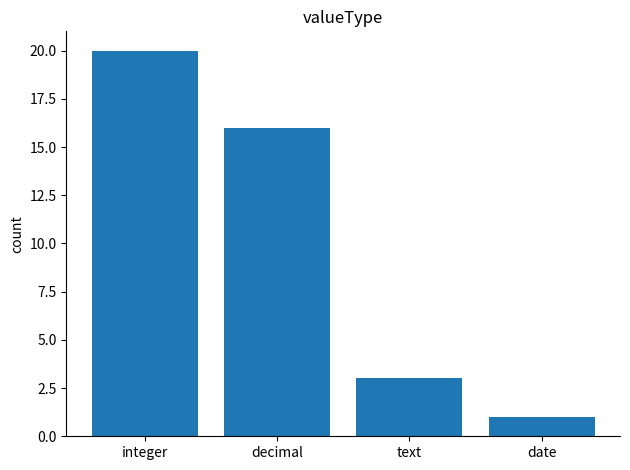

What is the difference between the maximum and minimum values?

19